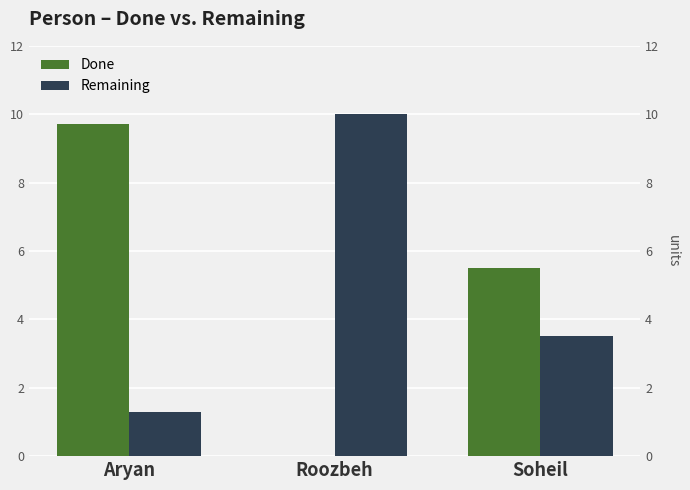

Is it true that Done equals 9.3 at Soheil?

False